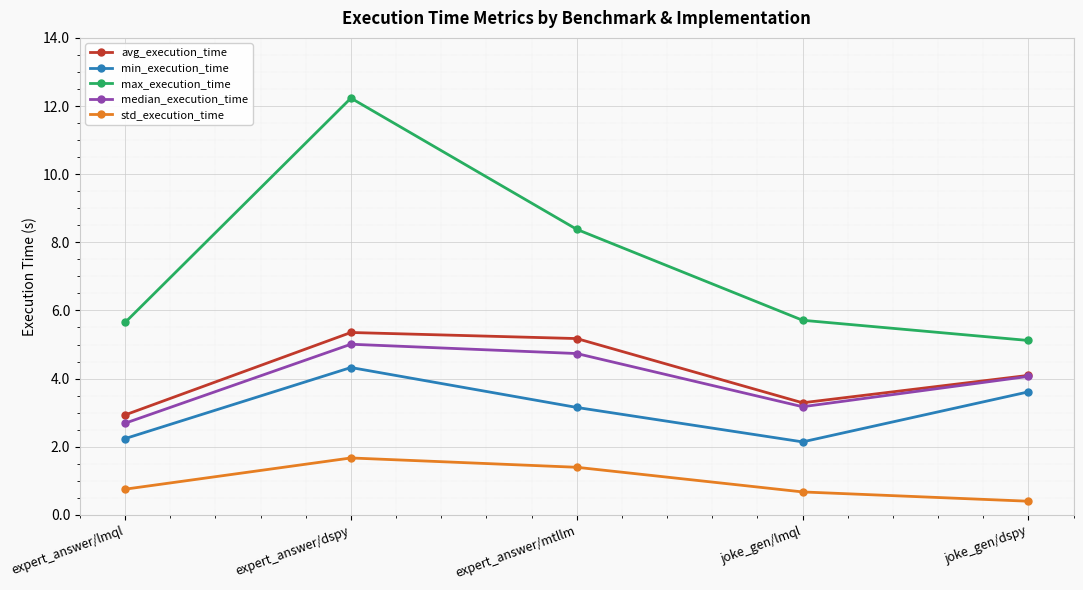

True or false: max_execution_time has more than 1 points higher than both neighbors.

False